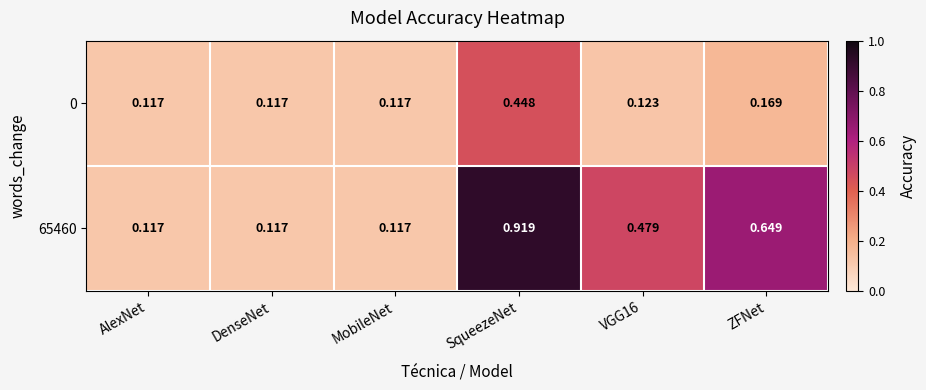

At which category does the chart reach its peak across all series?

SqueezeNet